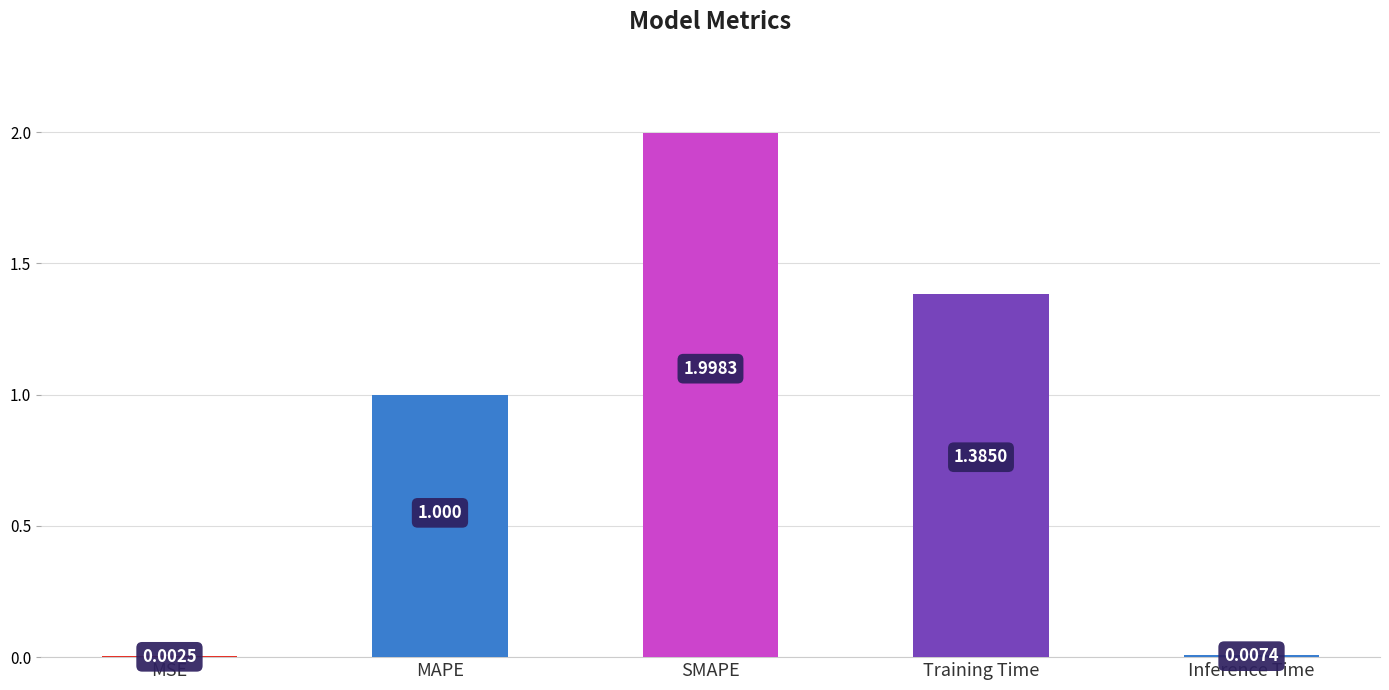

Where is the data nearest to the value 1?

MAPE